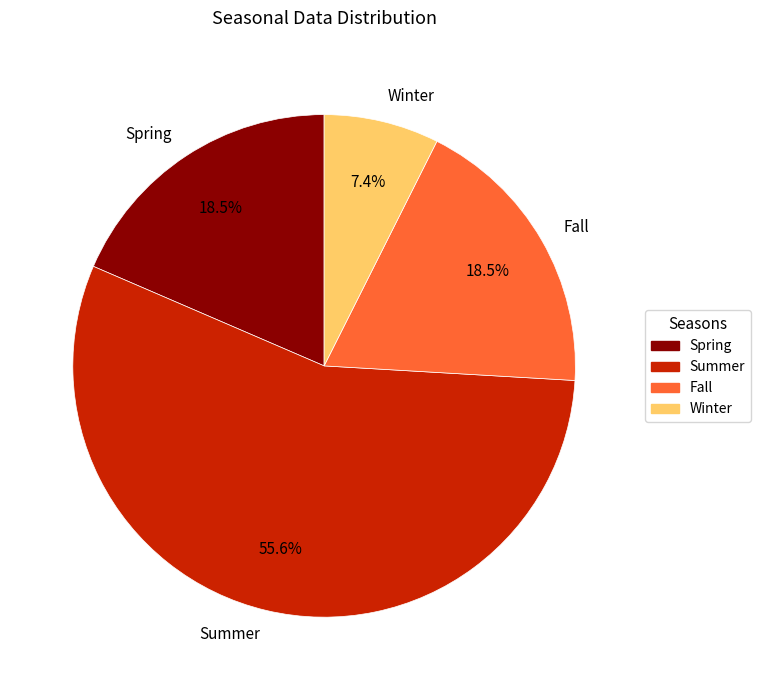

What portion of the pie excludes Spring?

81.5%